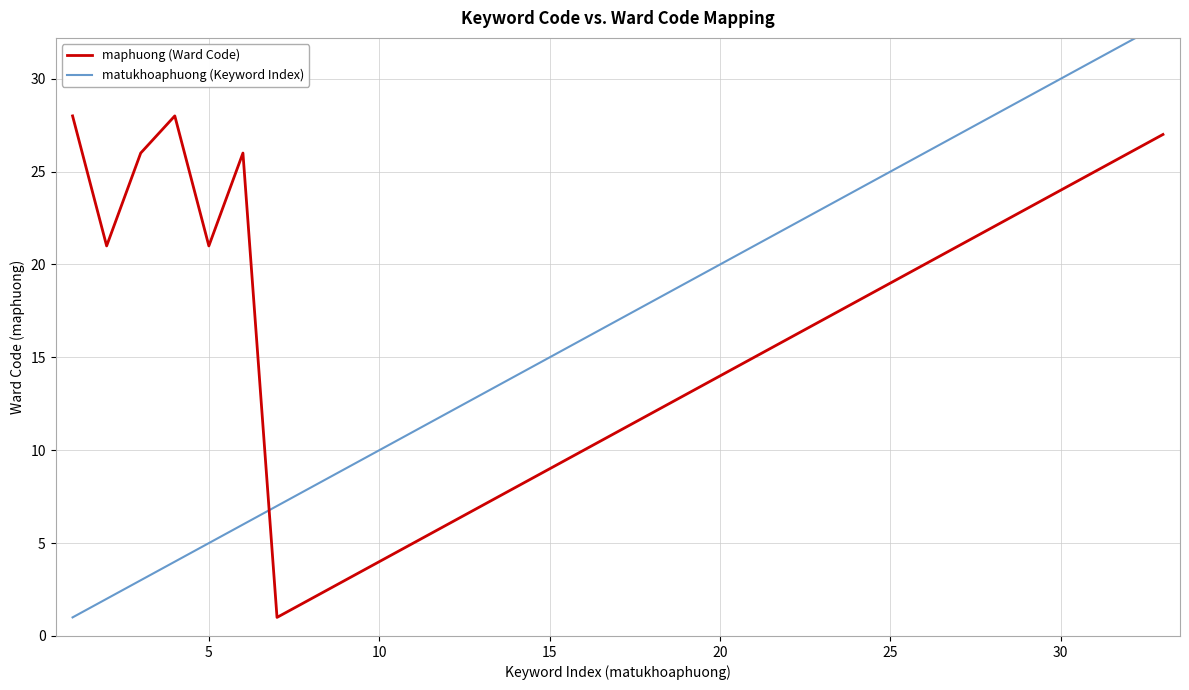

What is the highest value of the maphuong (Ward Code) series?

28